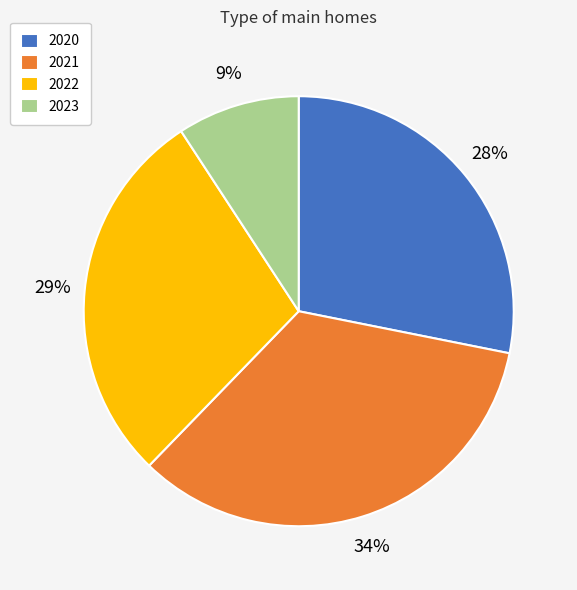

What is the ratio of the value at 2023 to the value at 2022?

0.3